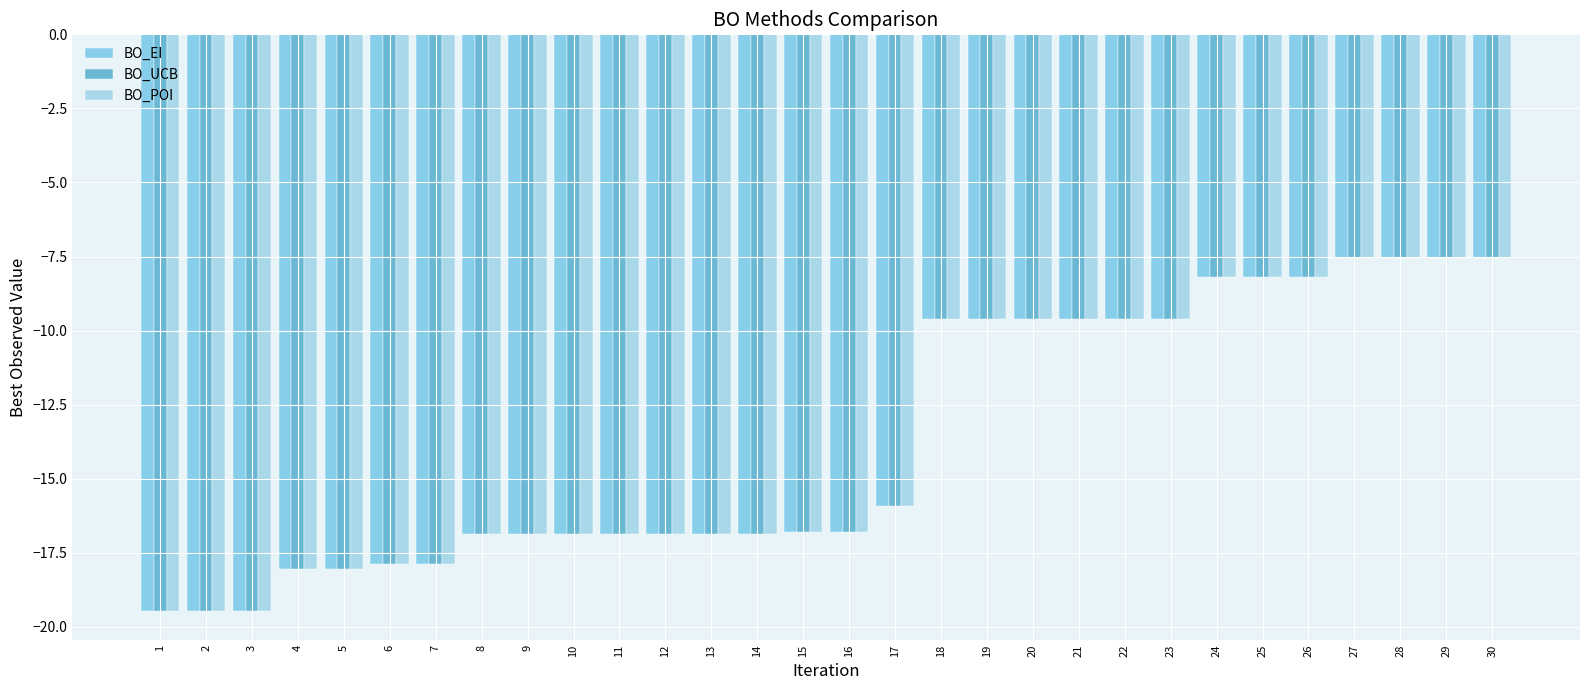

What are all the series names shown in the legend?

BO_EI, BO_UCB, BO_POI